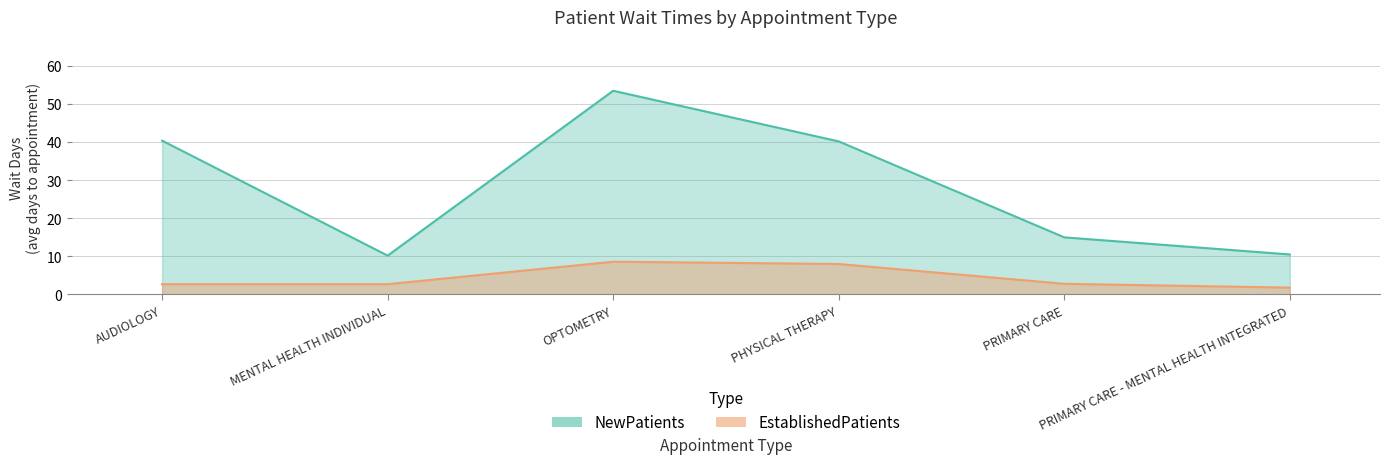

What value does the EstablishedPatients series have at PRIMARY CARE?

2.8